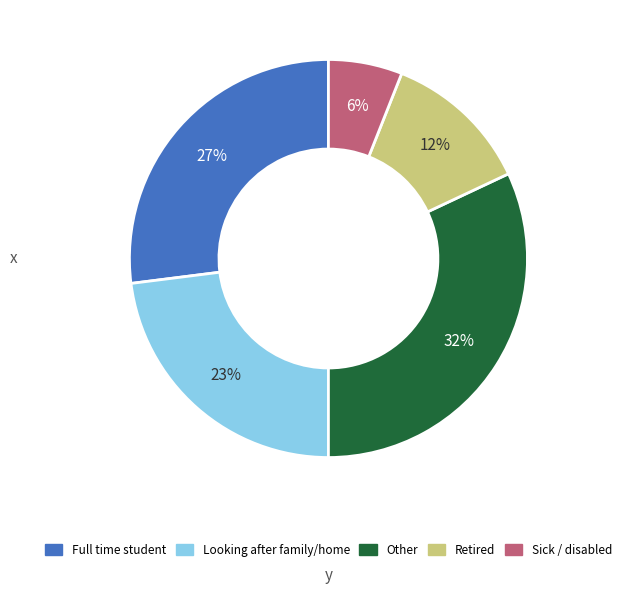

Does any single category account for the majority?

No